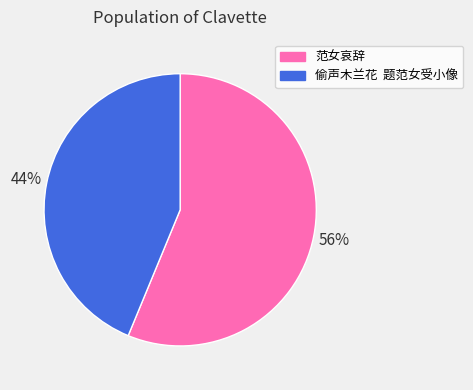

Approximately how many times larger is the value at 范女哀辞 compared to 偷声木兰花 题范女受小像?

1.3